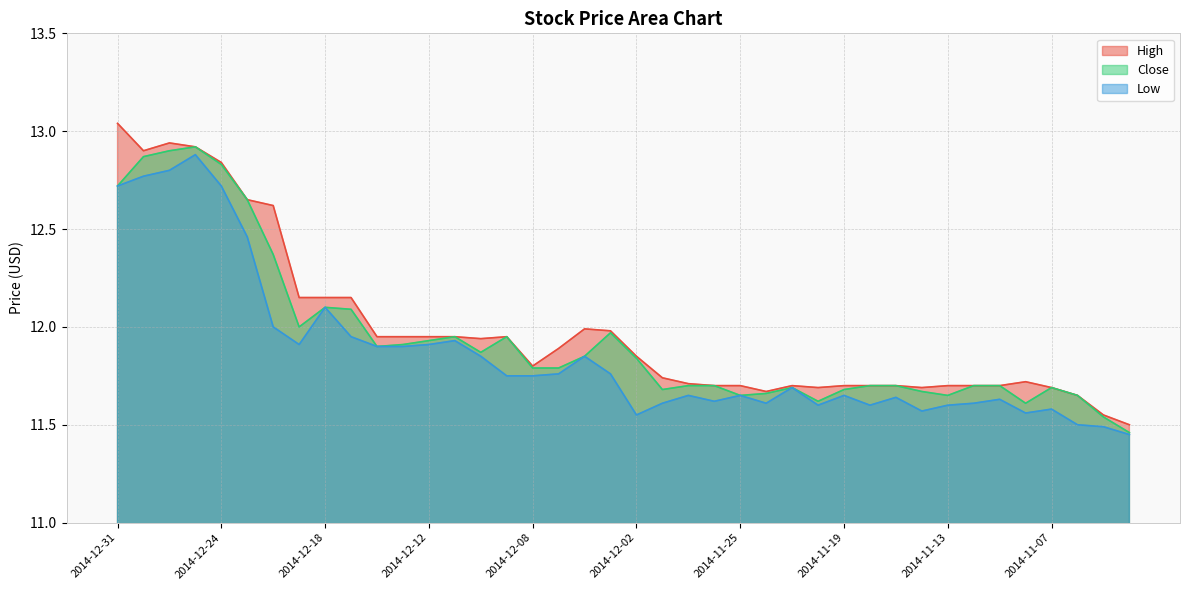

Where is High nearest to the value 12?

2014-12-04